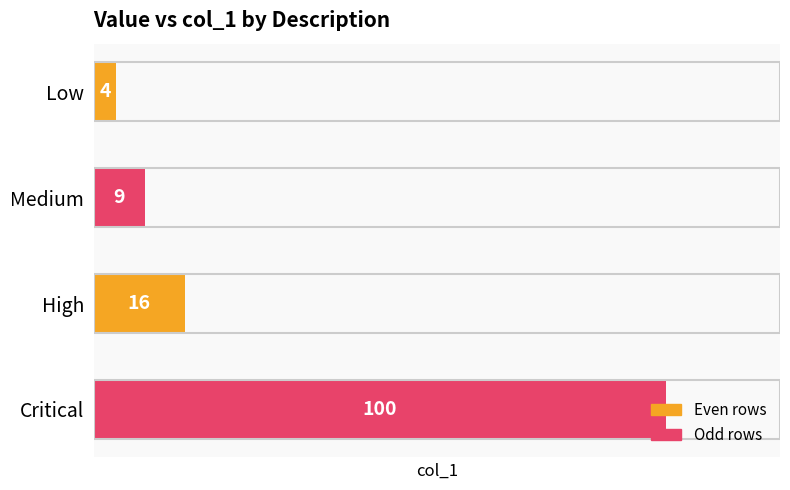

What value does the data have at High, to the nearest 5?

15